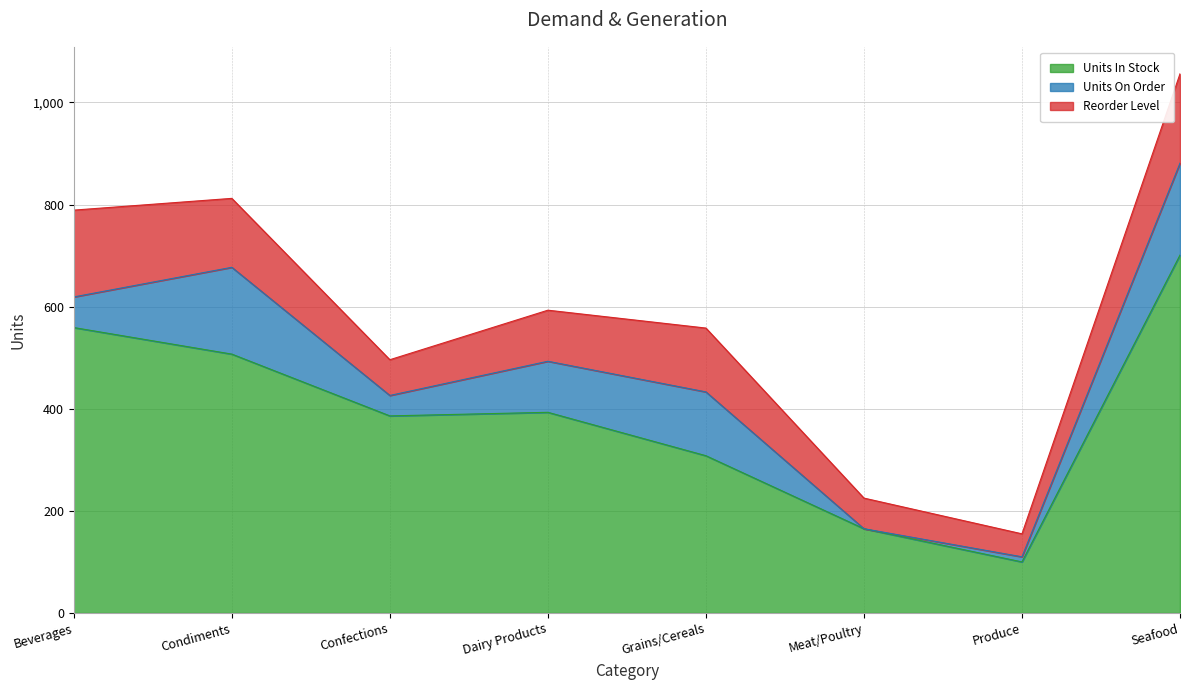

True or false: Reorder Level and Units In Stock intersect in this chart.

False